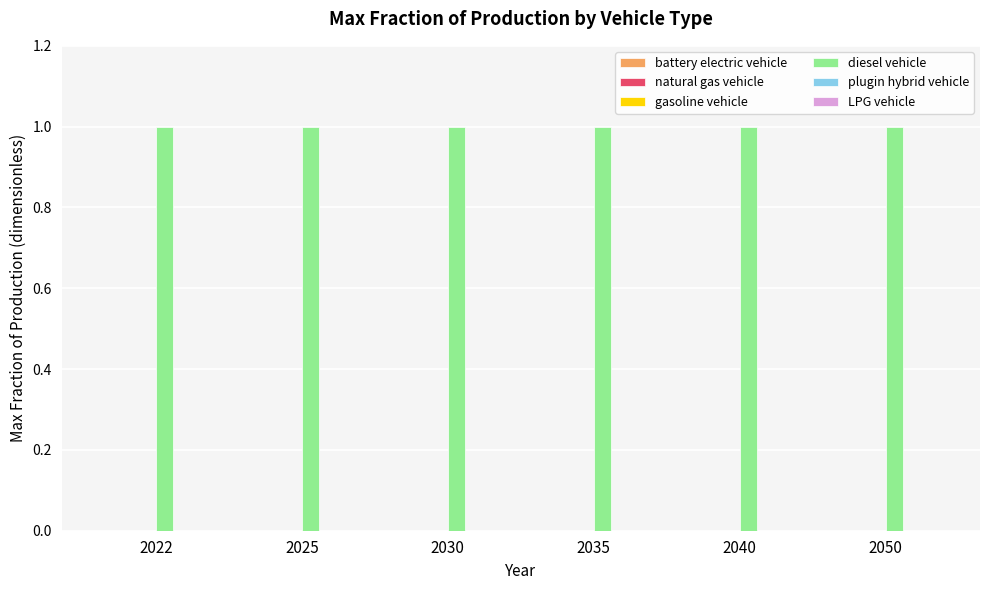

Where is natural gas vehicle nearest to the value 0?

2022